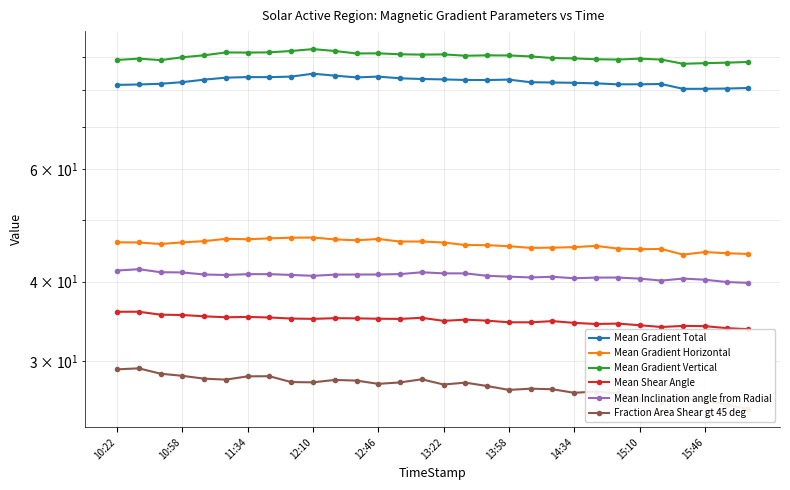

True or false: Fraction Area Shear gt 45 deg and Mean Gradient Horizontal intersect in this chart.

False